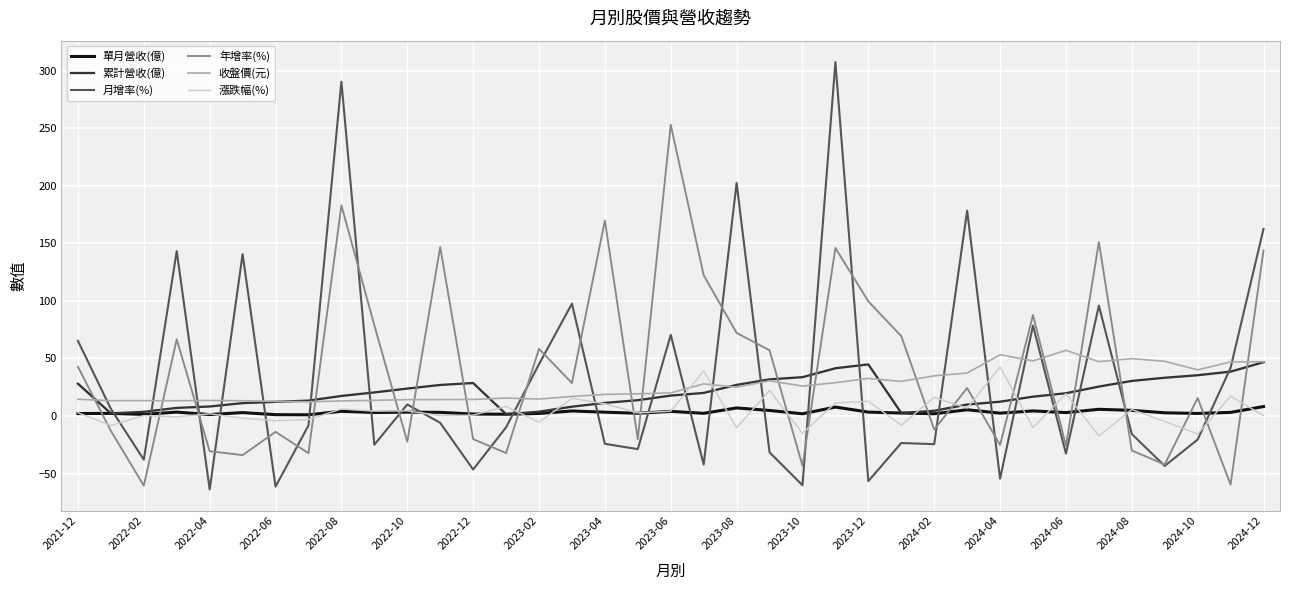

What is the sum of all 年增率(%) values?

1500.0